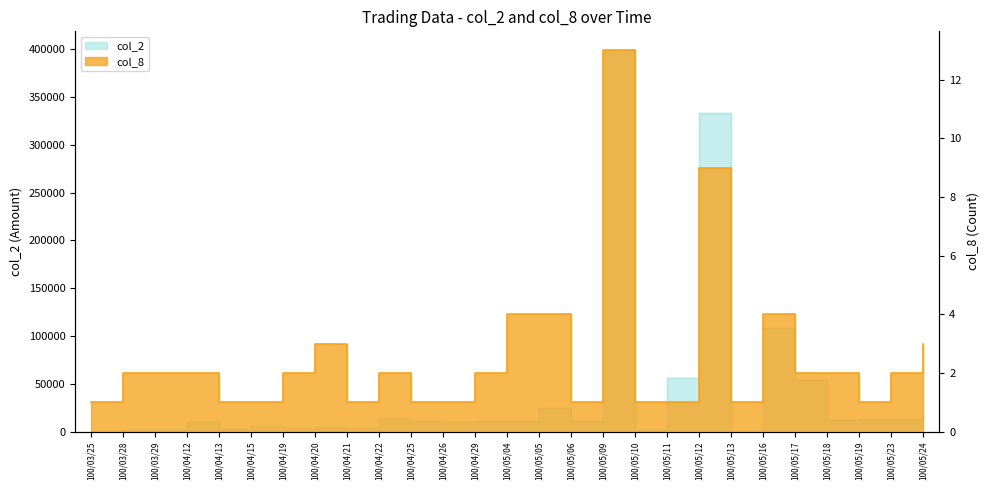

How many lines are shown in the chart?

2